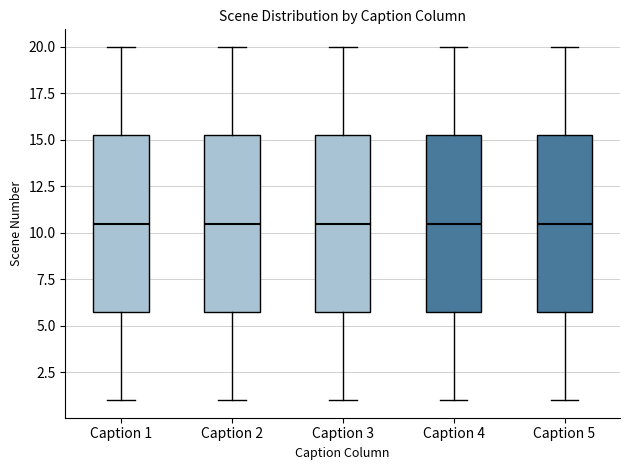

Reading left to right, transcribe this box plot: for each box, give where its median line is, the range the box spans, and where its two whiskers end, as read against the y-axis. The values are not printed on the chart, so give them approximately, as read against the axis.

Caption 1: median 10.5, box 6.0 to 15.5, whiskers 1.0 to 20.0
Caption 2: median 10.5, box 6.0 to 15.5, whiskers 1.0 to 20.0
Caption 3: median 10.5, box 6.0 to 15.5, whiskers 1.0 to 20.0
Caption 4: median 10.5, box 6.0 to 15.5, whiskers 1.0 to 20.0
Caption 5: median 10.5, box 6.0 to 15.5, whiskers 1.0 to 20.0